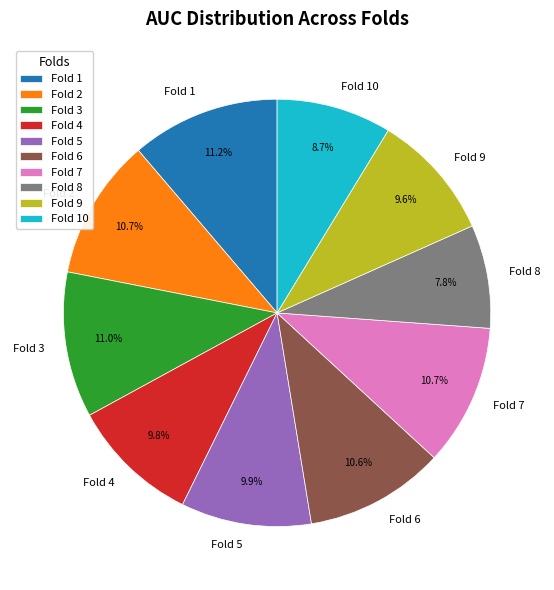

Is Fold 9 the majority of the pie?

No